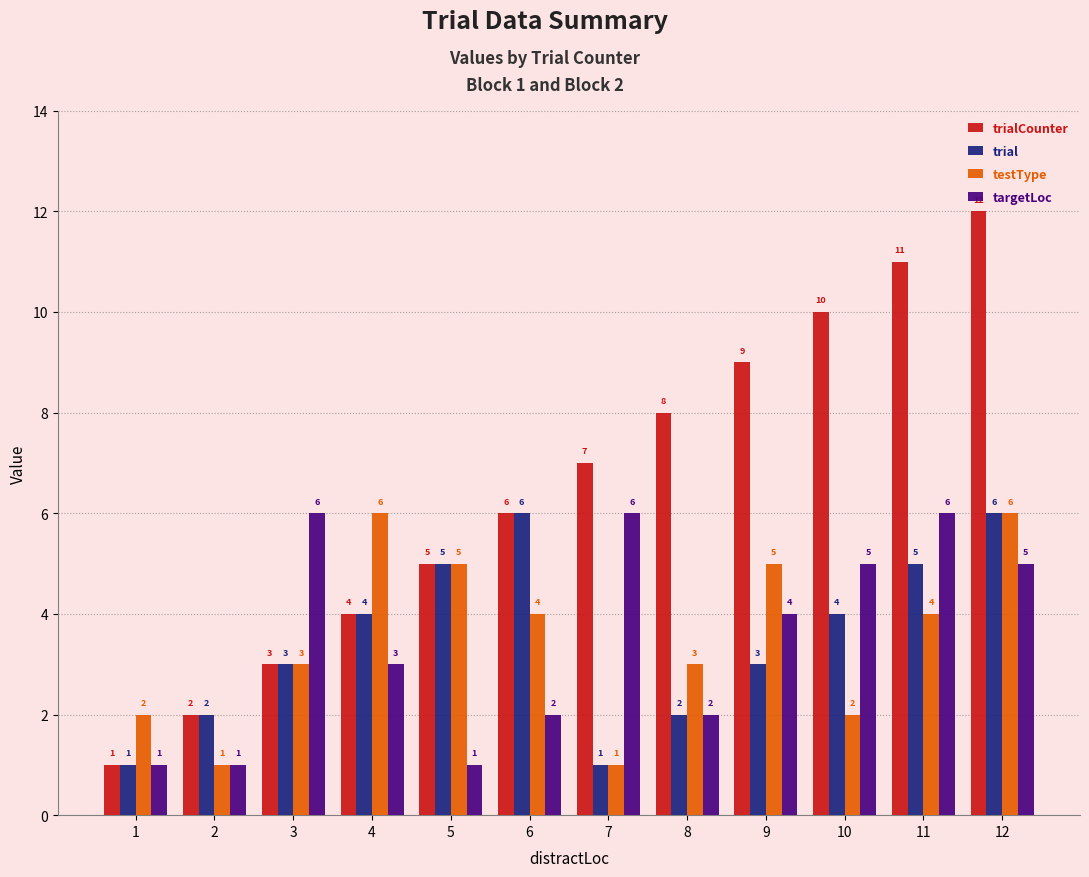

What is the value of the testType bar at the 4th from the left?

6